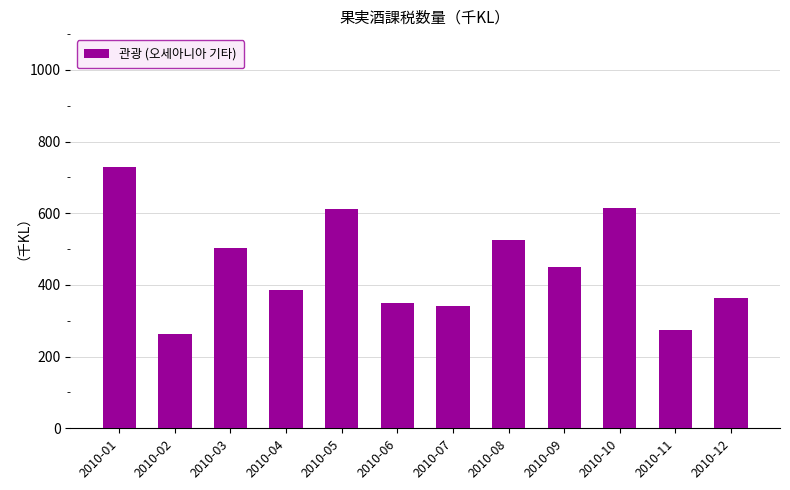

Where does the data first go above 451?

2010-01